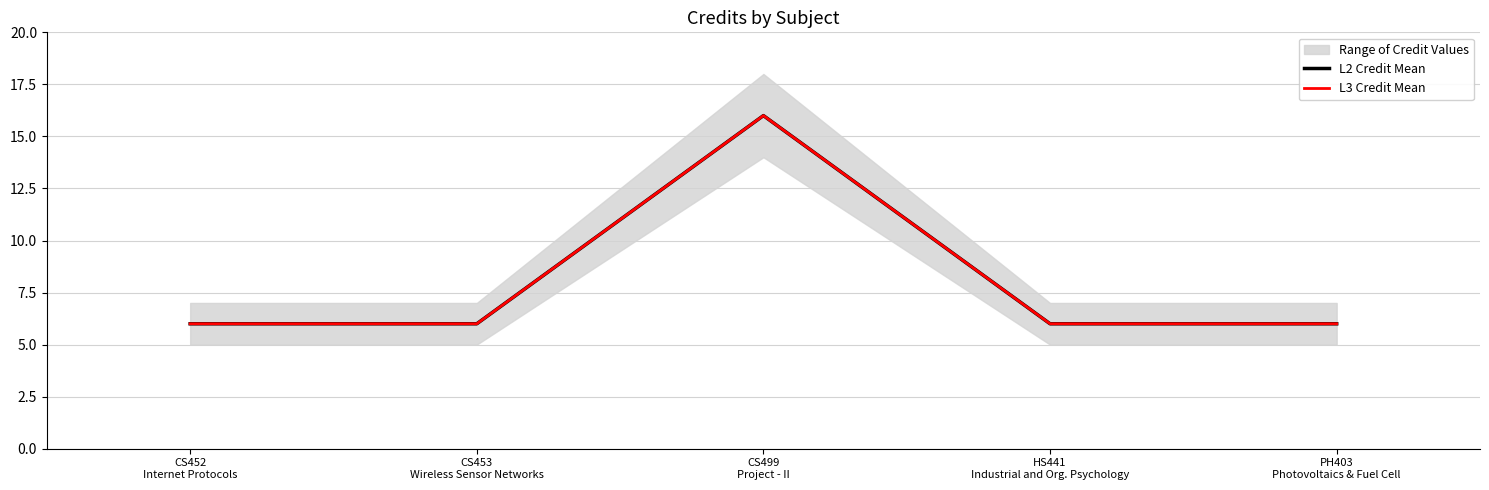

At which category does L3 Credit Mean reach its first local peak?

CS499
Project - II